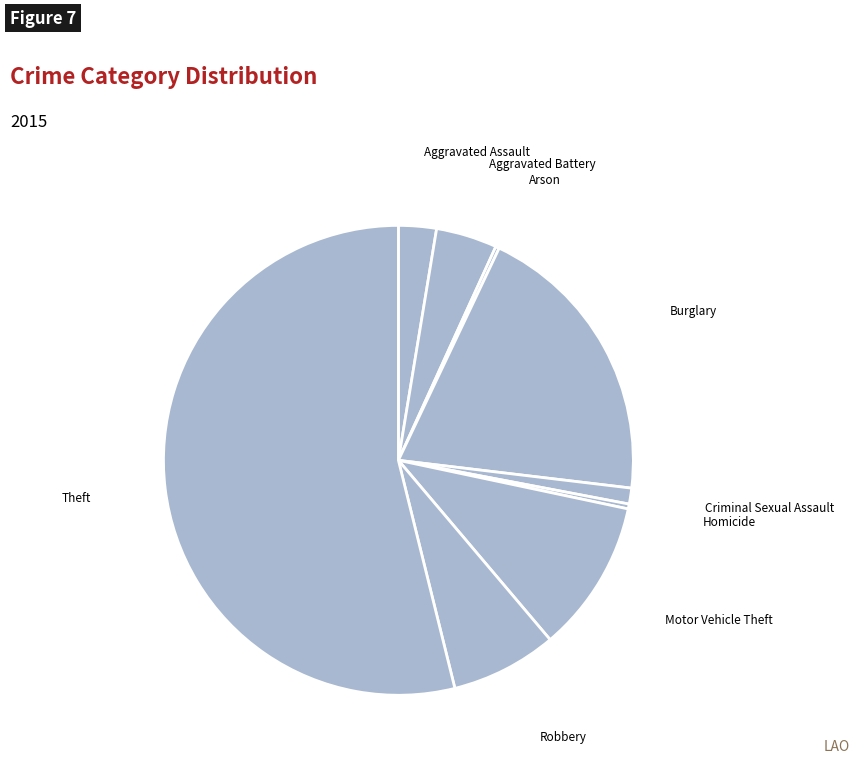

True or false: Robbery accounts for 20% of the total.

False